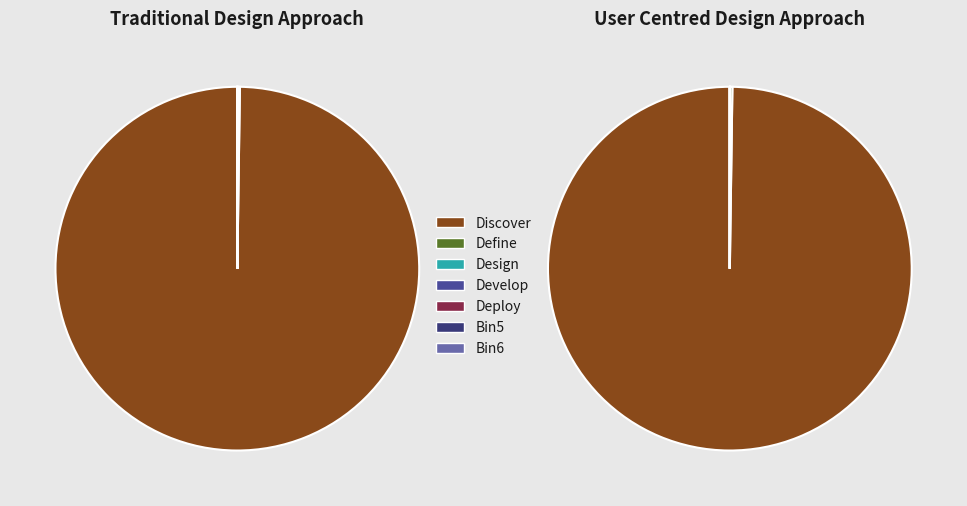

The 0.9-20.1 slice represents 0% of the pie. True or false?

True